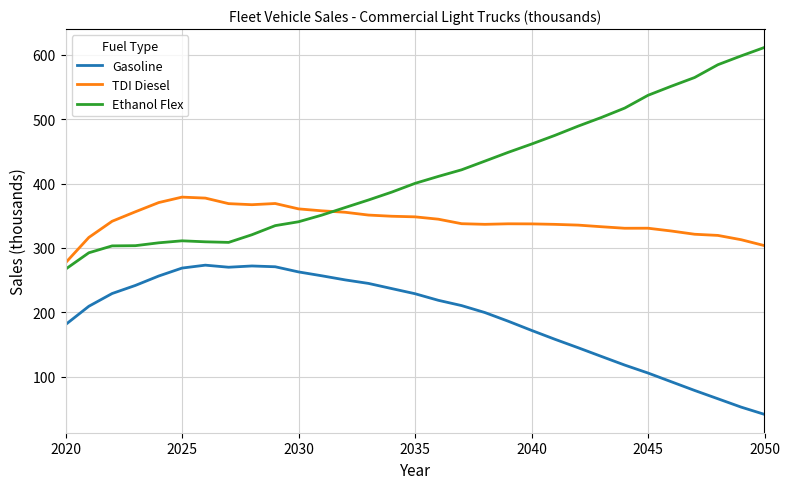

List the series in order of their overall mean, highest first.

Ethanol Flex, TDI Diesel, Gasoline